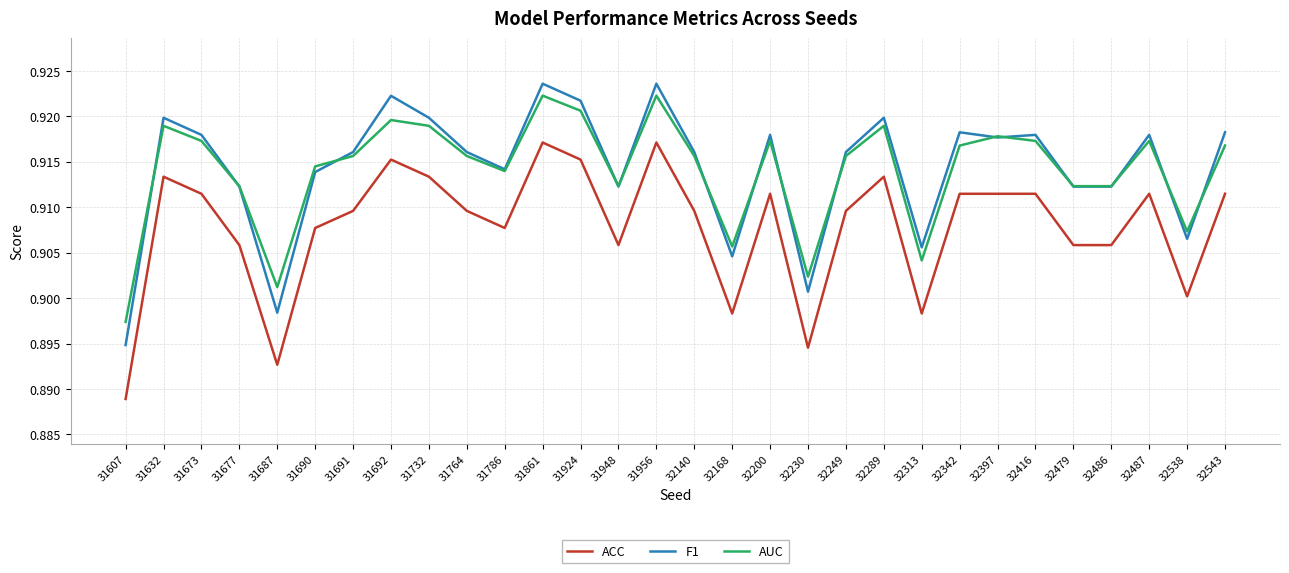

At which category does AUC reach its first local peak?

31632